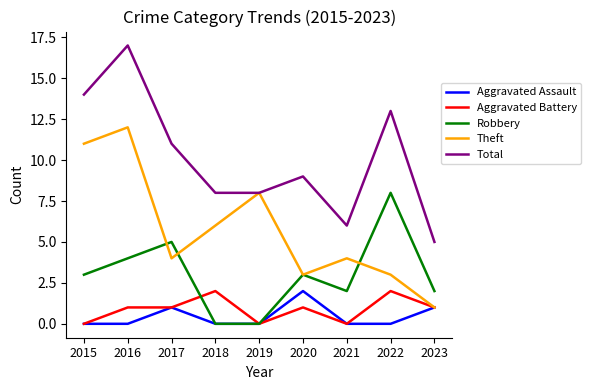

Is the value of Aggravated Assault at 2023 greater than the value of Robbery at 2020?

No